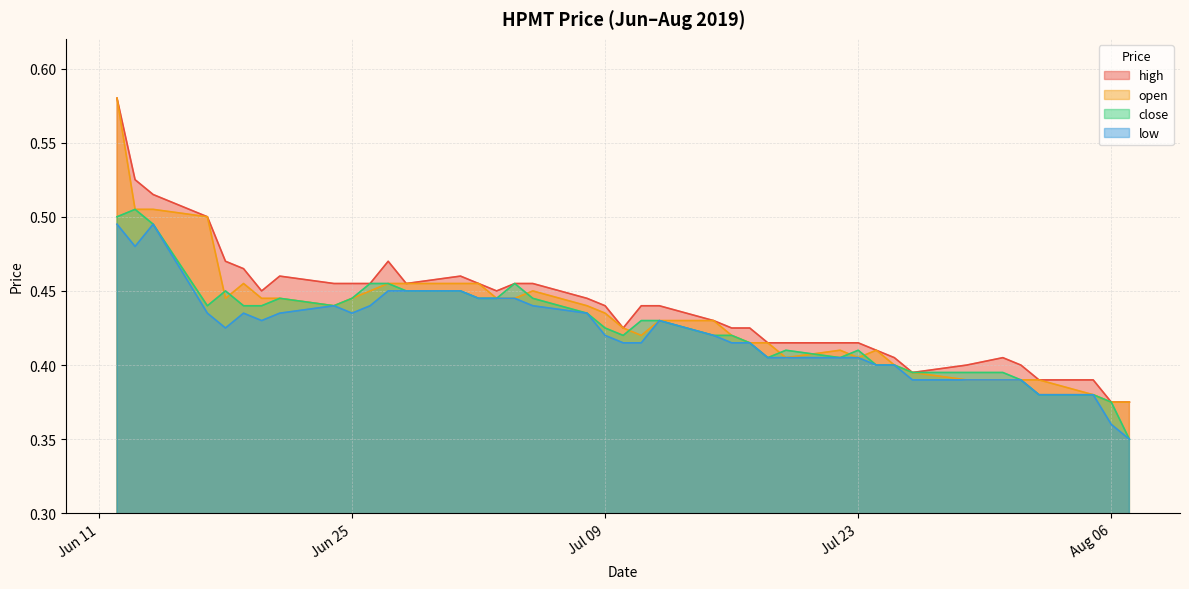

What position from the left is 2019-06-26?

11